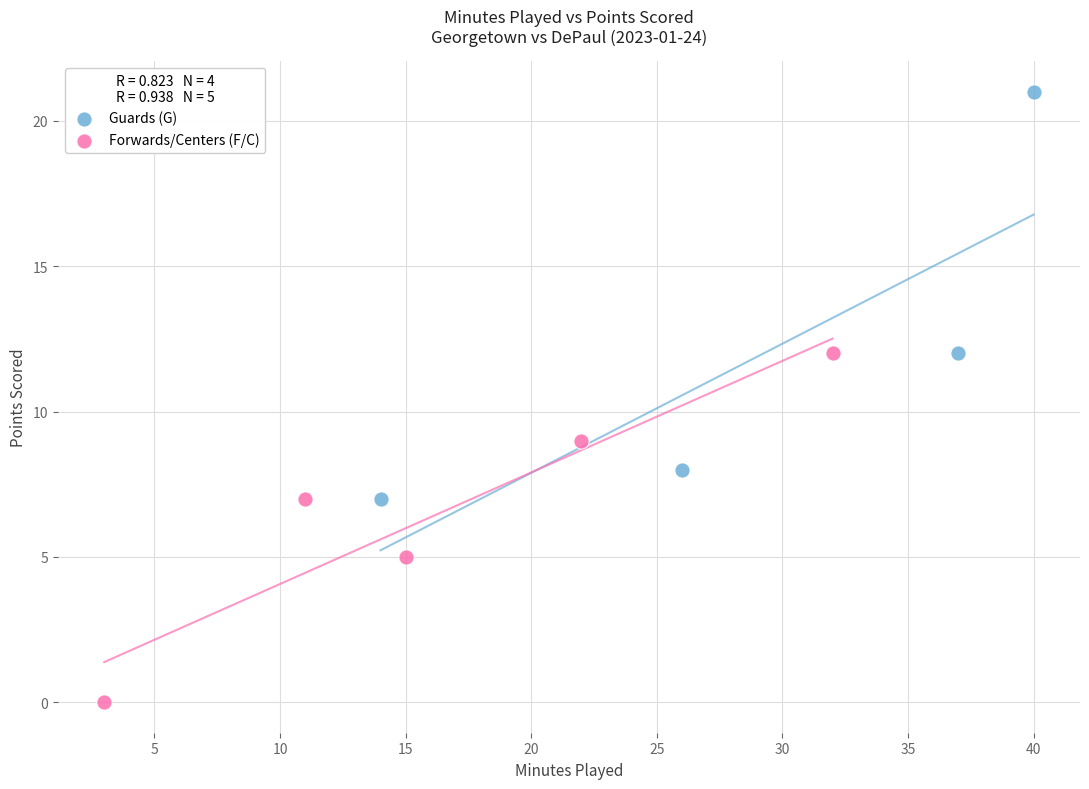

Which series reaches the maximum Y coordinate?

Guards (G)